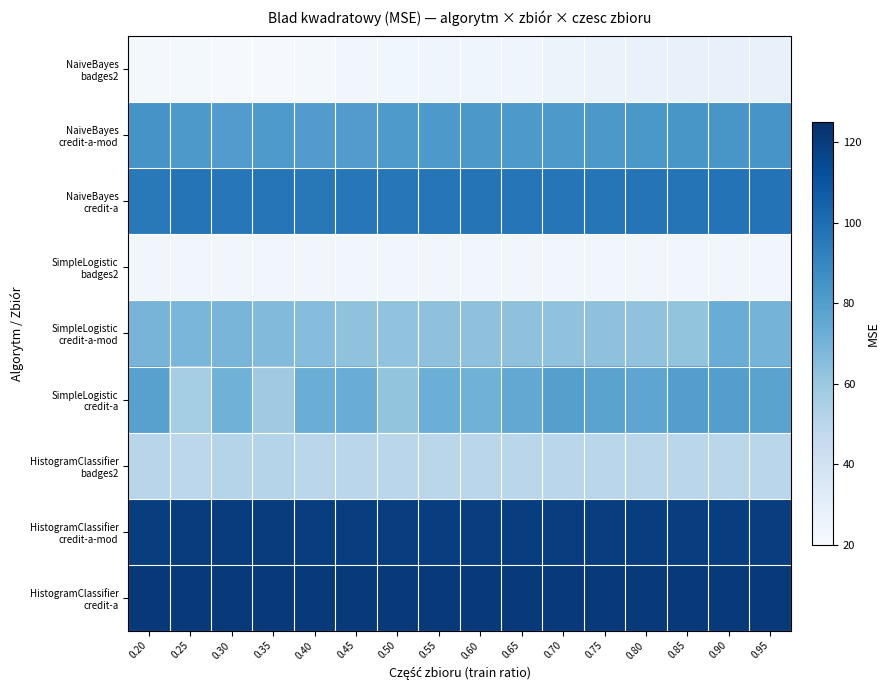

Between 0.25 and 0.35, which series saw the biggest shift?

HistogramClassifier badges2